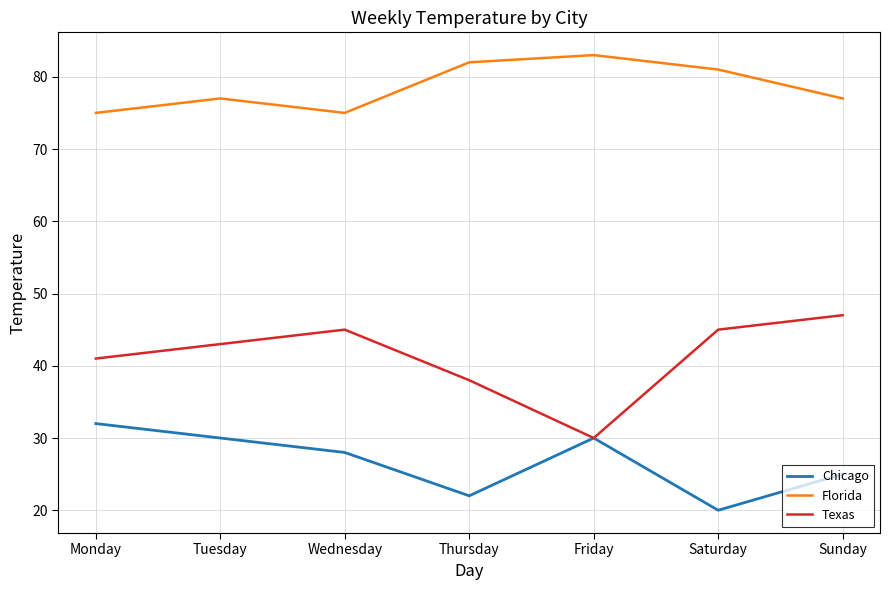

List the series in order of their overall mean, highest first.

Florida, Texas, Chicago